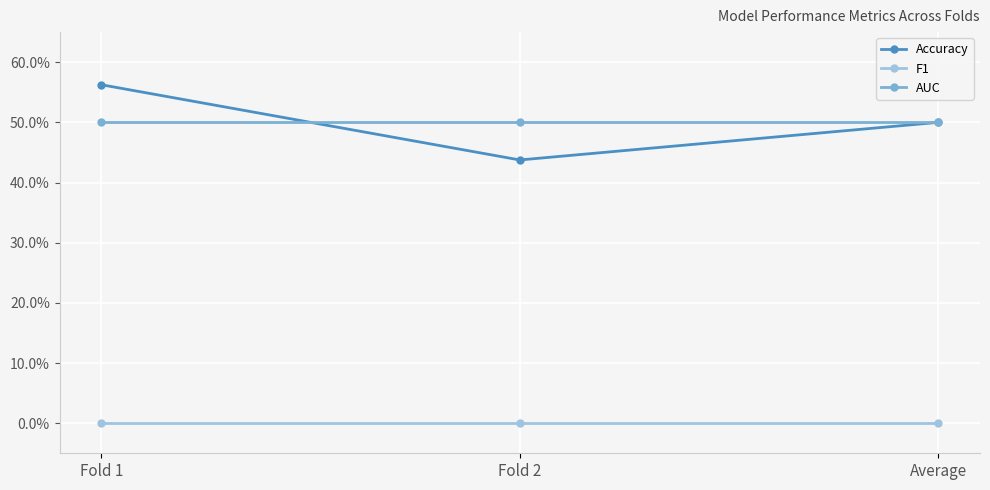

What is the difference between the Accuracy values at Fold 2 and Fold 1?

0.1